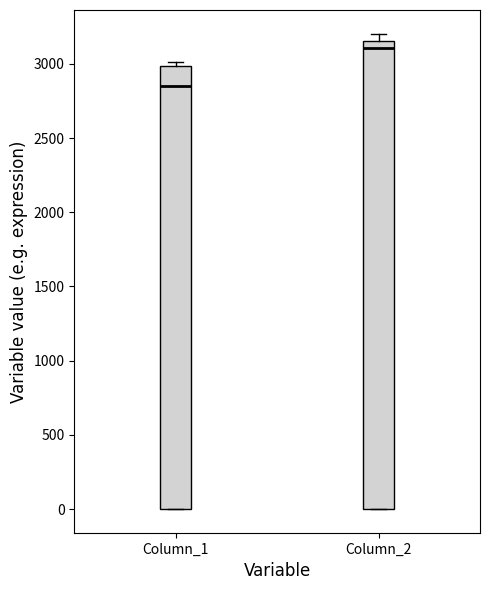

Reading left to right, transcribe this box plot: for each box, give where its median line is, the range the box spans, and where its two whiskers end, as read against the y-axis. The values are not printed on the chart, so give them approximately, as read against the axis.

Column_1: median 2850, box 0 to 3000, whiskers 0 to 3000 (just above the box's upper edge)
Column_2: median 3100, box 0 to 3150, whiskers 0 to 3200